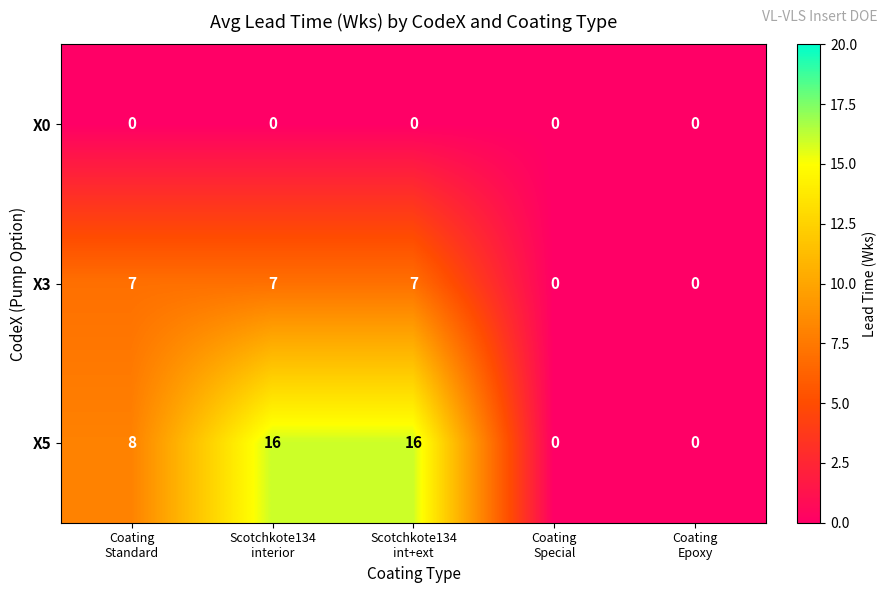

List the series in order of their peak value, highest first.

X5, X3, X0